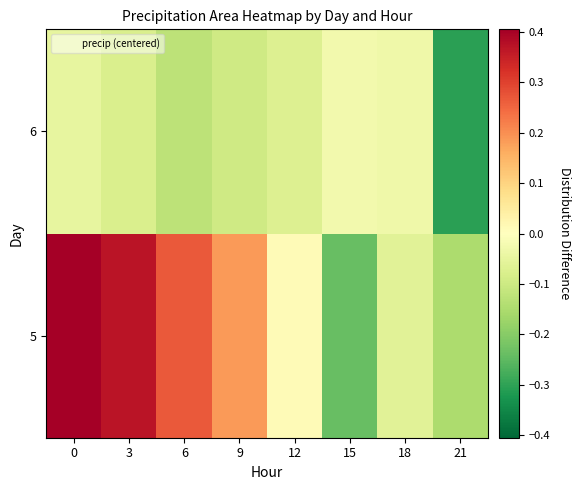

How many distinct data groups are displayed?

2